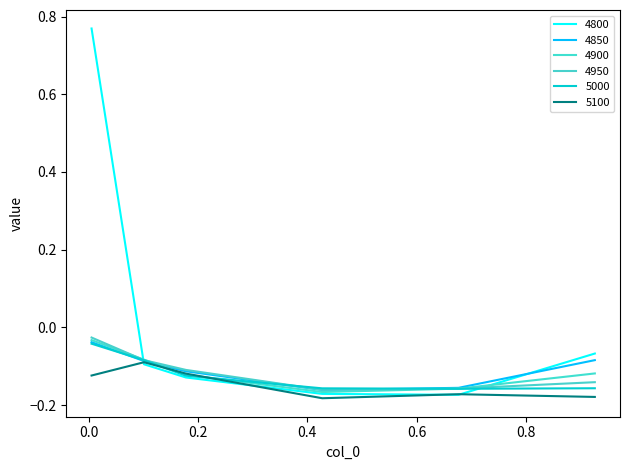

Which series has the largest range (max minus min)?

4800